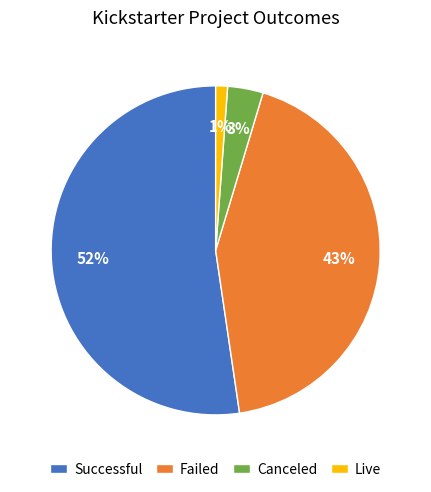

To the nearest percent, what is the difference between the Failed and Live slice percentages?

42%